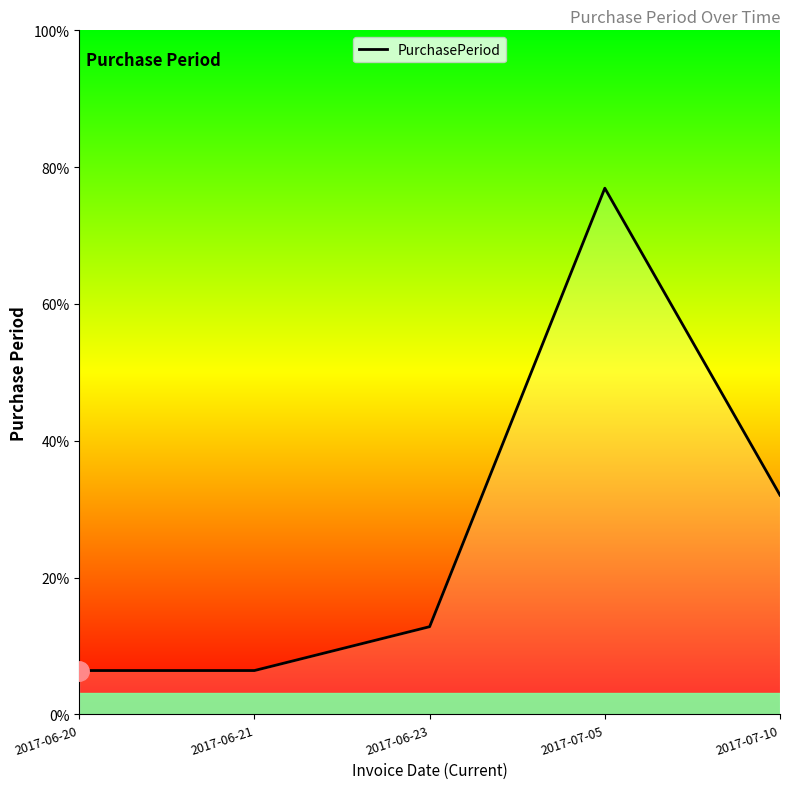

Is it true that the value at 2017-06-23 is 4?

False